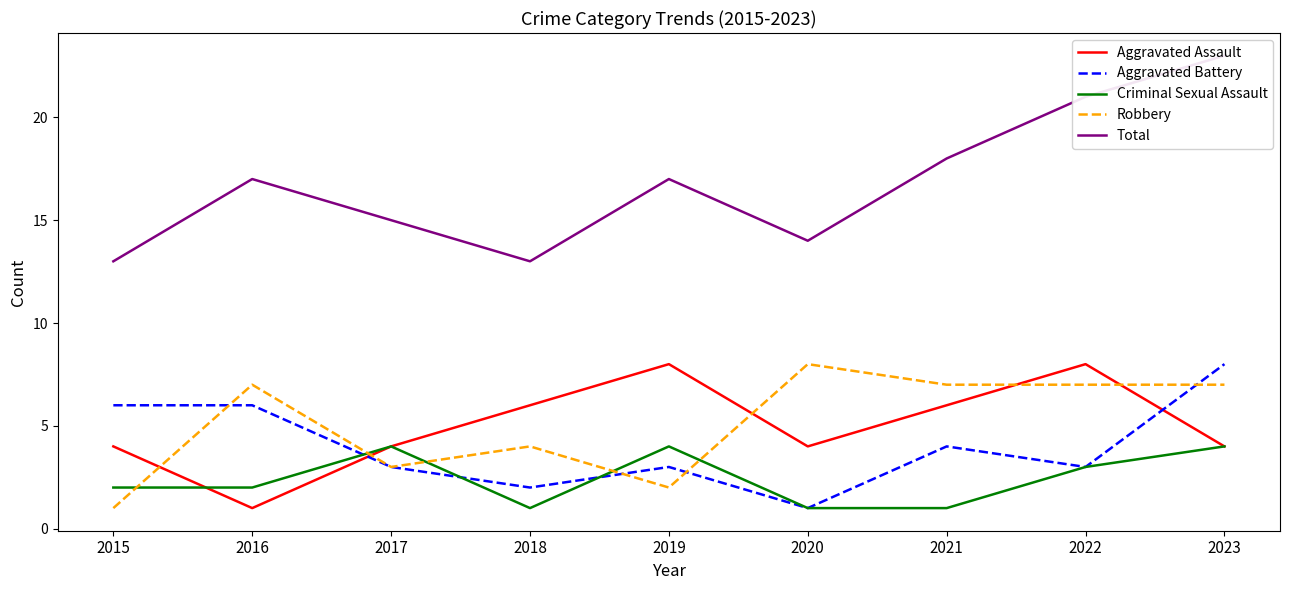

The Total series shows 21 at 2022. True or false?

True